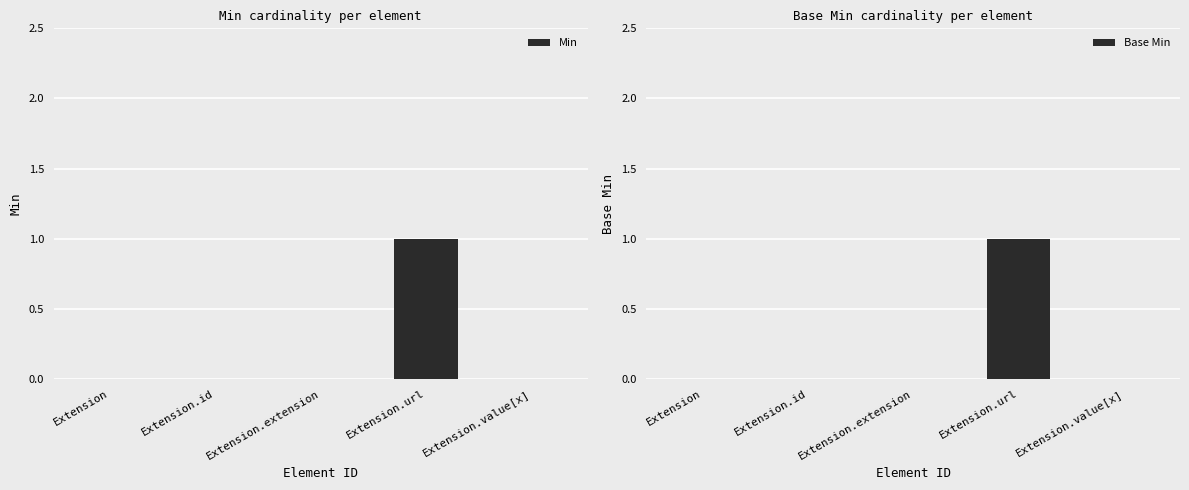

Which series has the widest spread of values?

Min